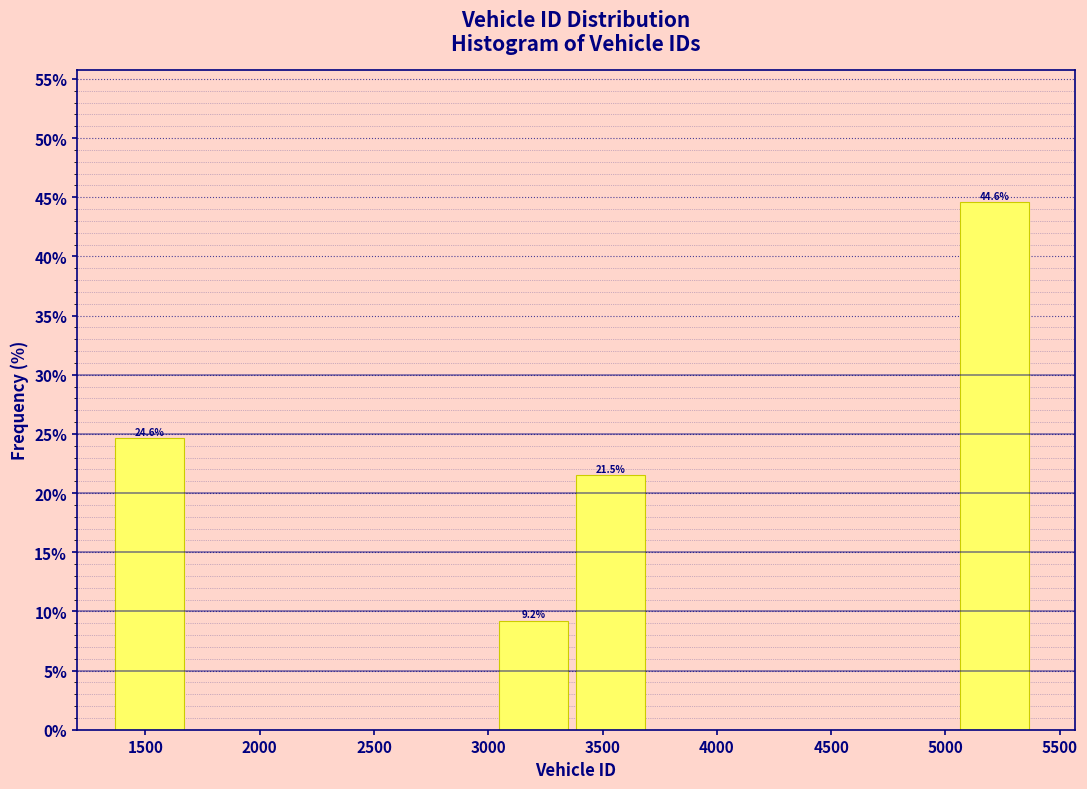

Which range on the x-axis has the tallest bar?

5050 to 5400